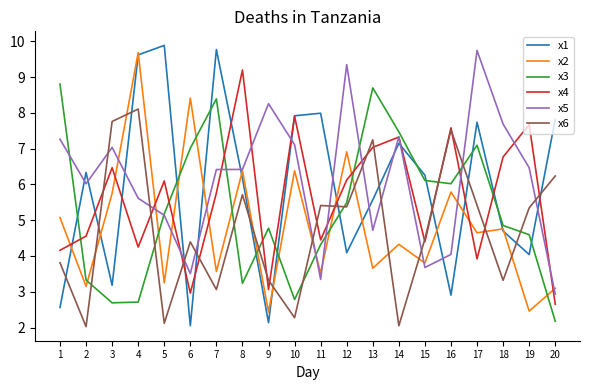

How many lines are shown in the chart?

6